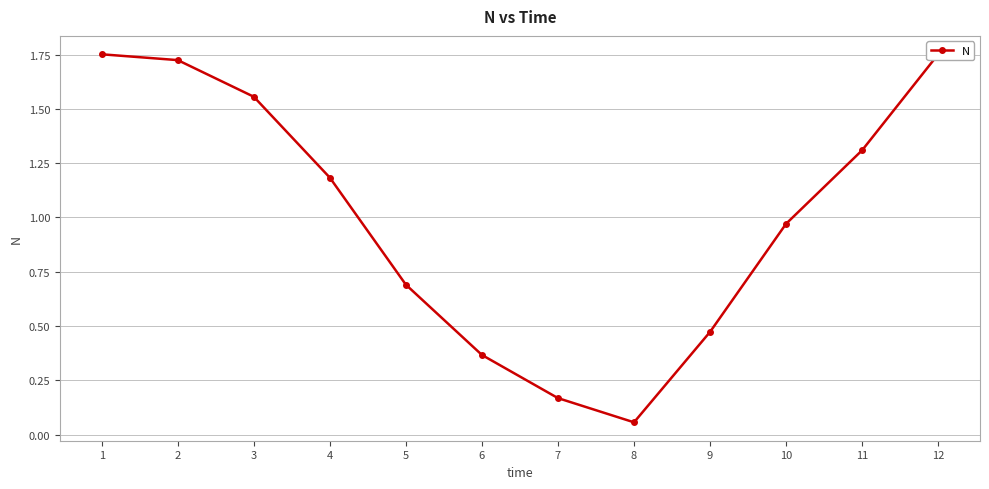

What is the average value?

1.0